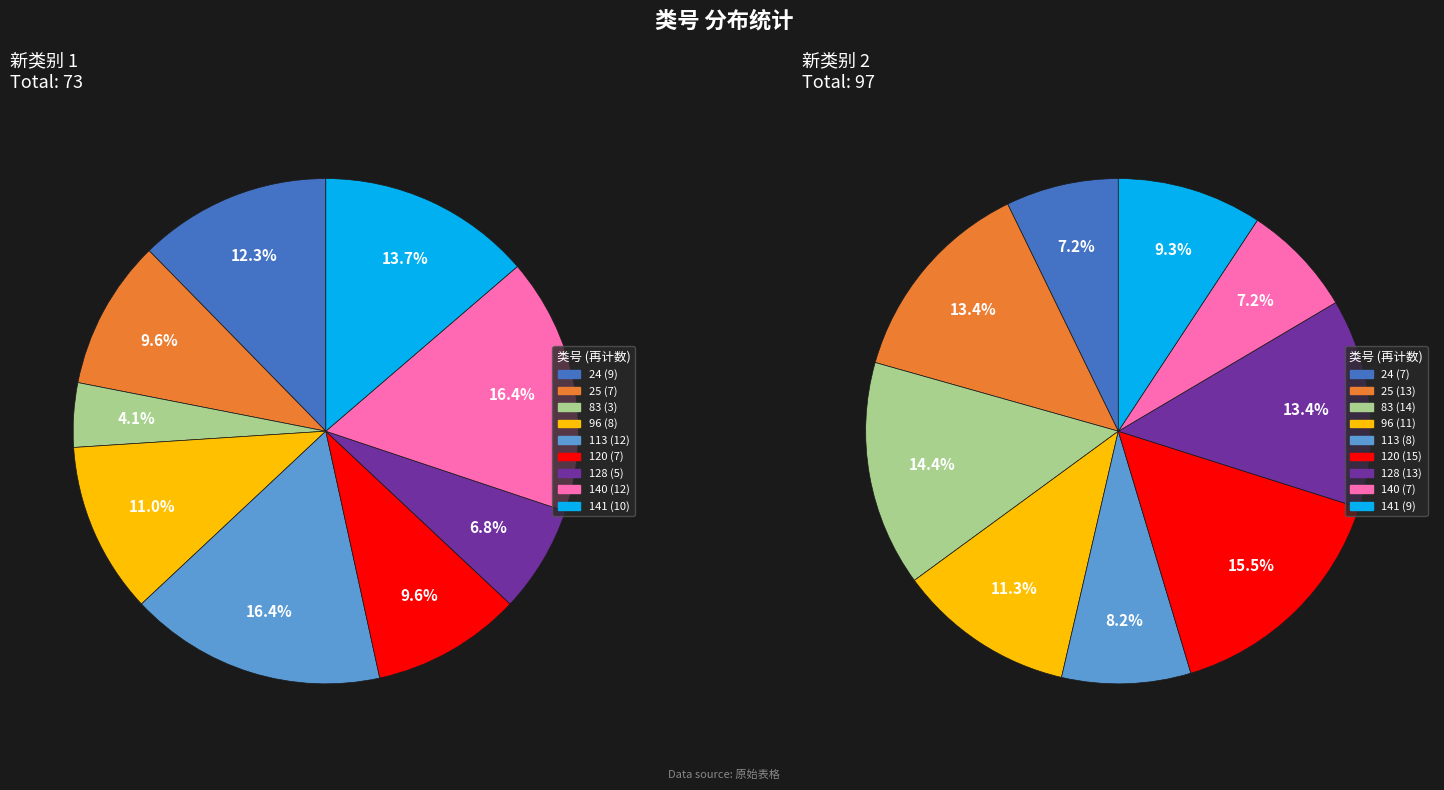

To the nearest percent, what portion does 113 represent?

16%